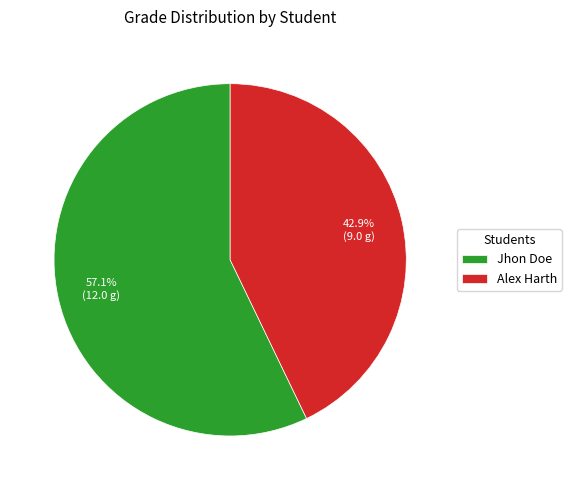

The Alex Harth slice represents 52% of the pie. True or false?

False